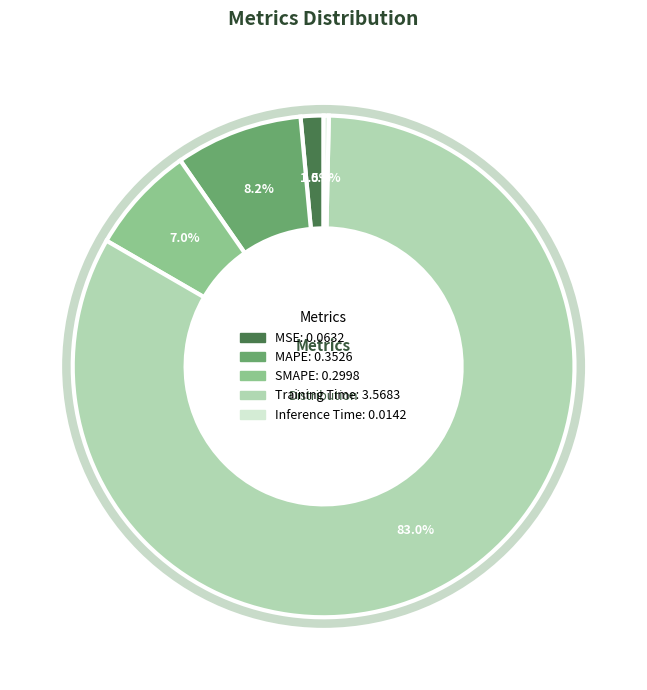

Is MSE the majority of the pie?

No